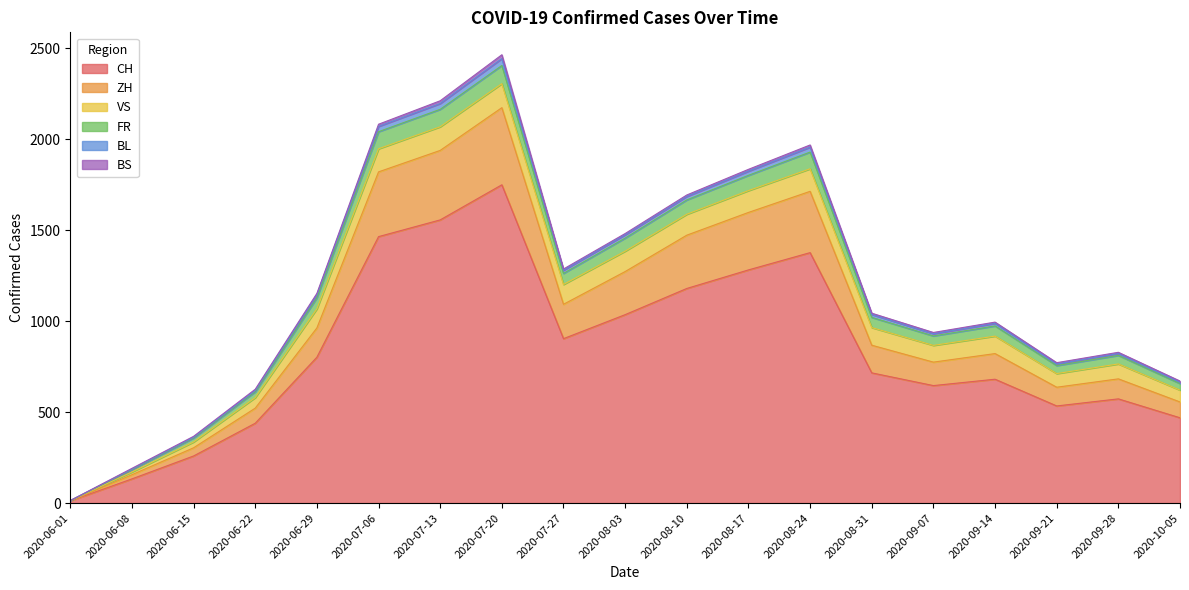

Where is the first local maximum for BL?

2020-07-20